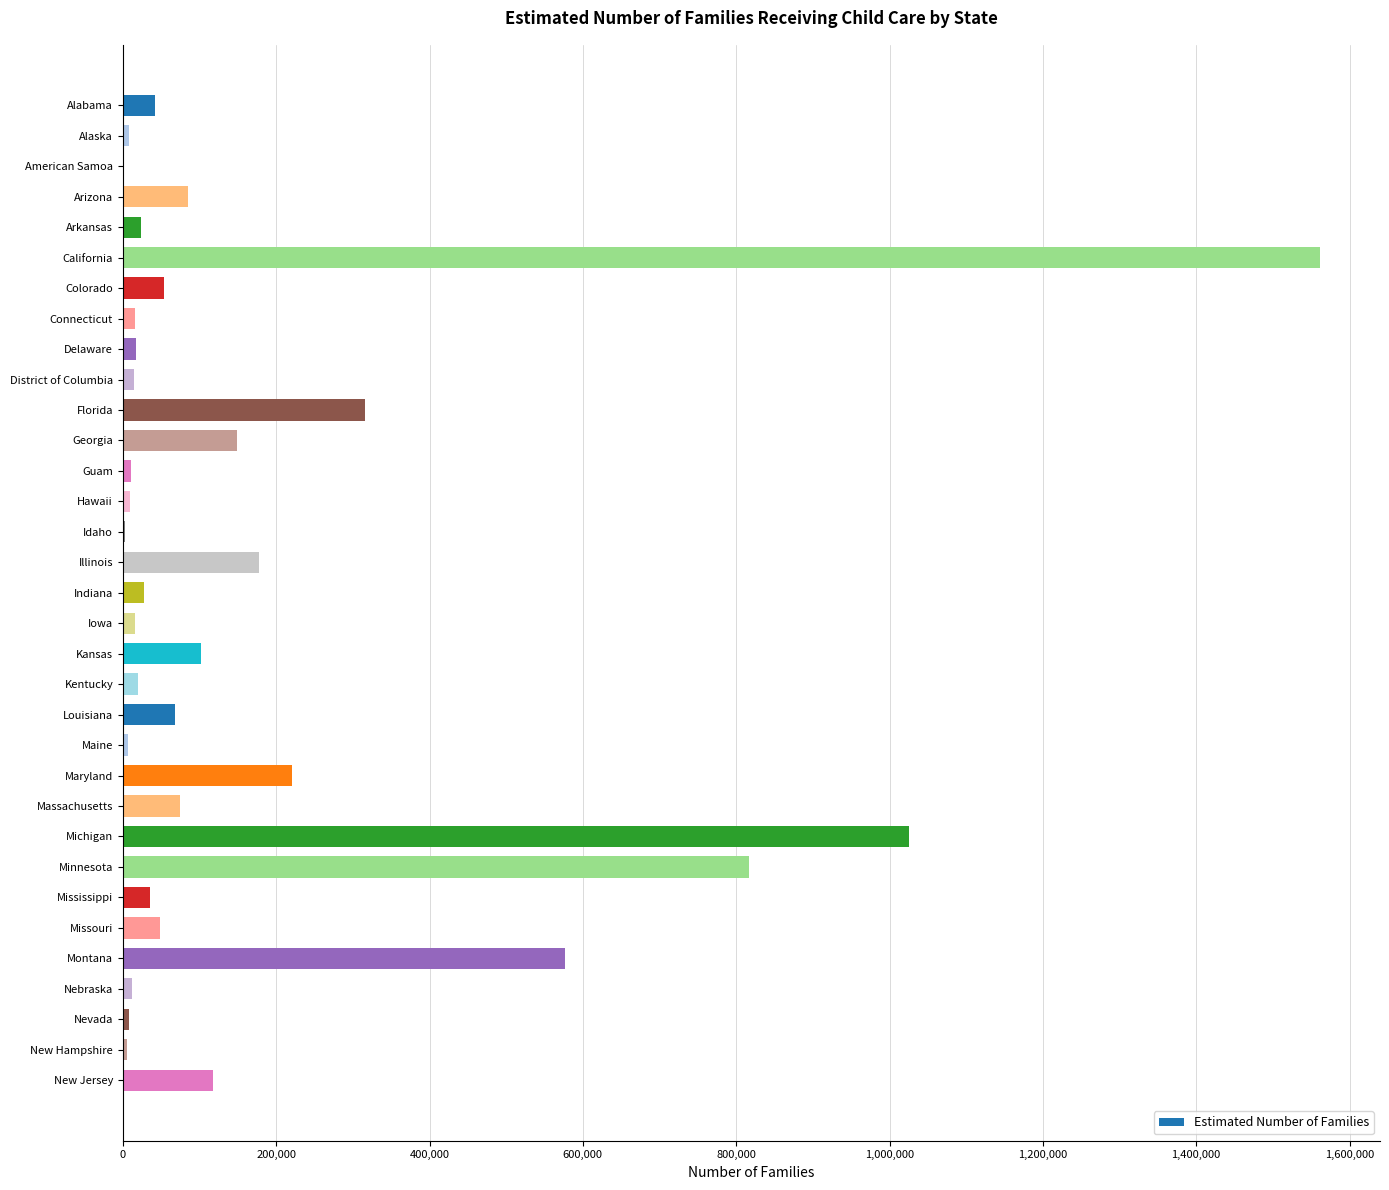

Where is the data nearest to the value 781282?

Minnesota